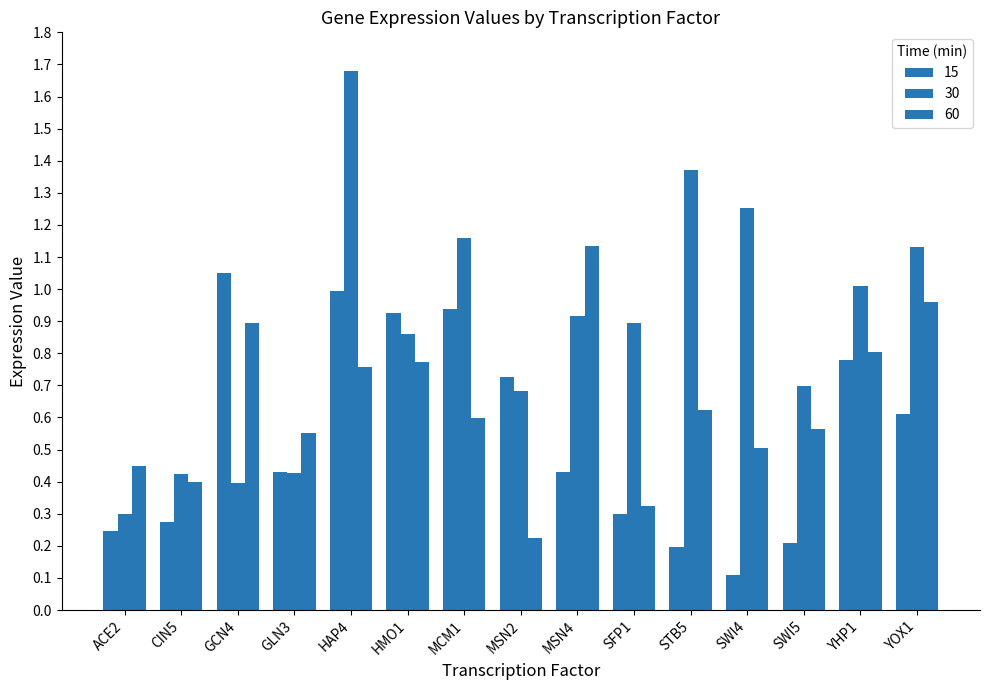

Is it true that 15 equals 0.7 at MSN4?

False